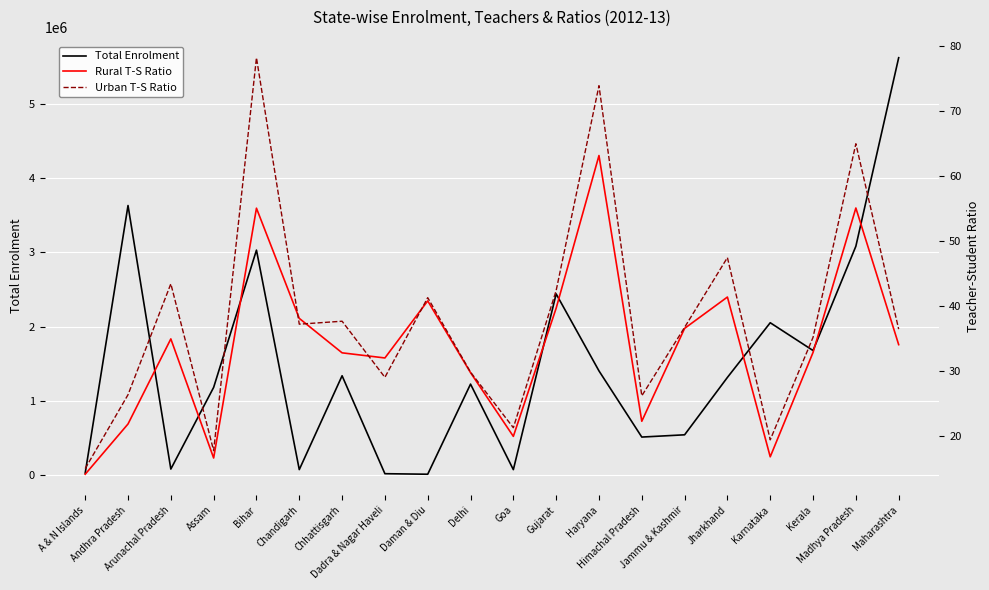

How many data points in Rural T-S Ratio are above 34?

10